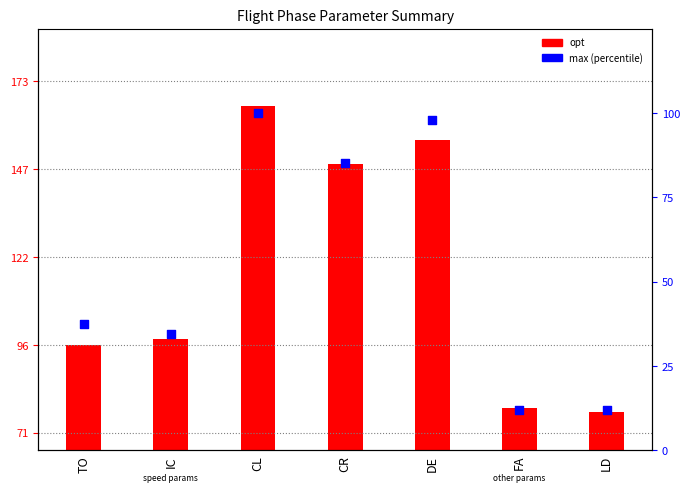

Which series reaches the minimum Y coordinate?

opt (bar height)